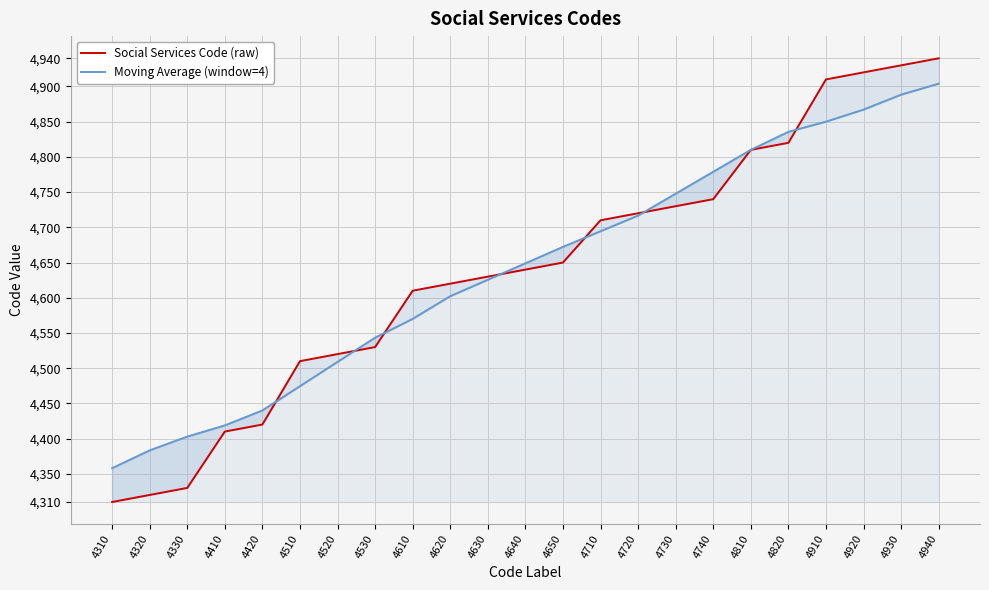

Rank the series by their average value, from lowest to highest.

Social Services Code (raw), Moving Average (window=4)